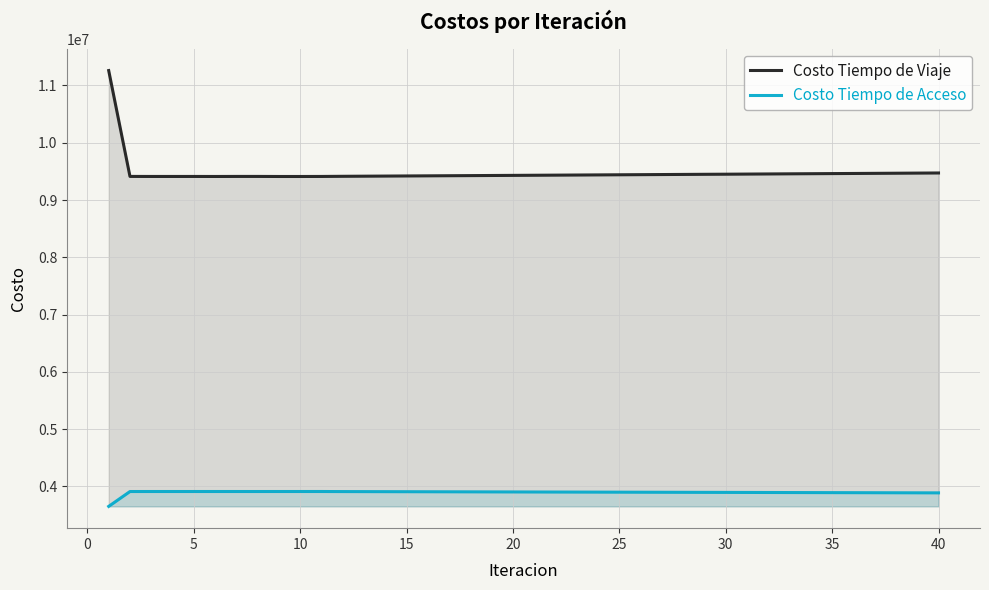

Which series has the largest range (max minus min)?

Costo Tiempo de Viaje